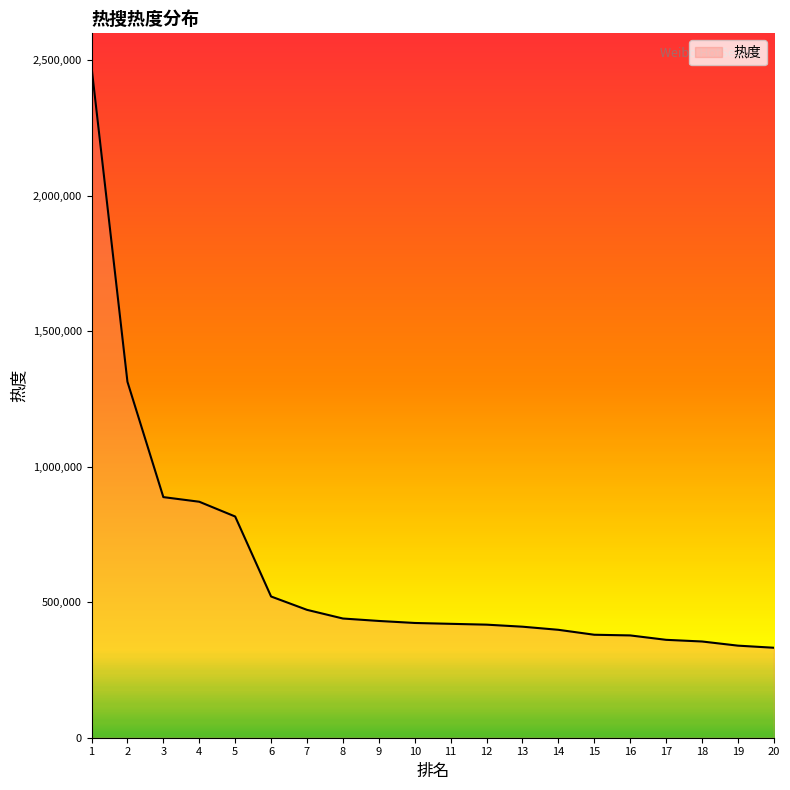

What is the smallest value displayed?

331984